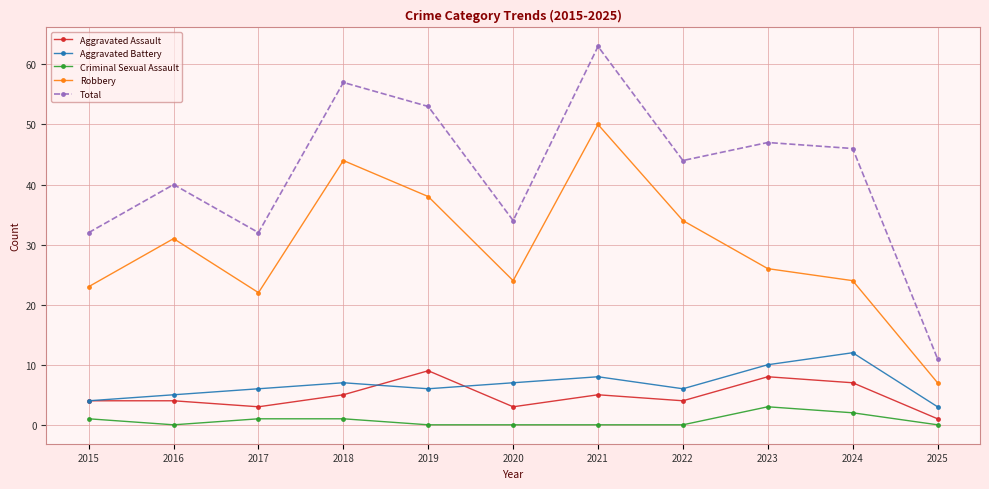

How many data points in Total are less than 44?

5